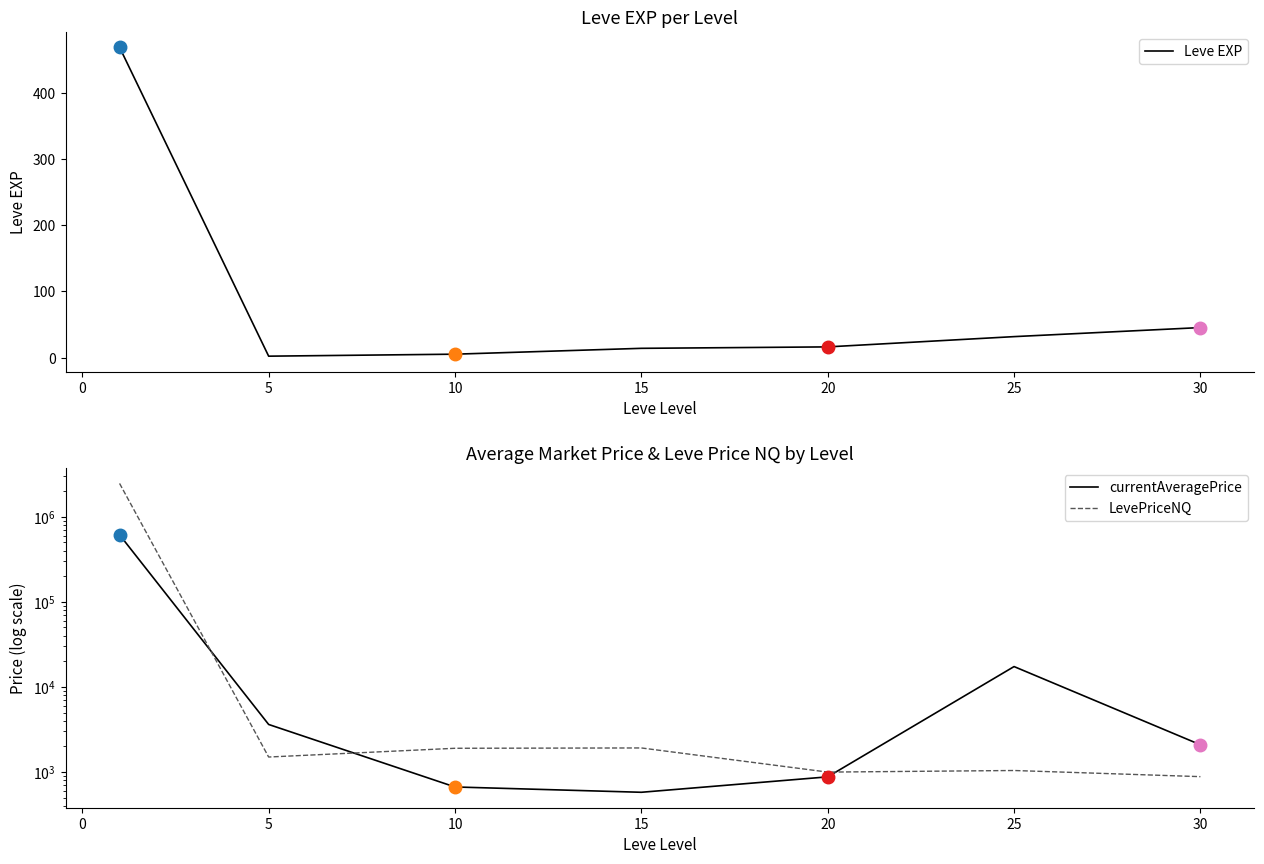

Reading left to right, extract all data points from this chart.

Leve EXP: 468.5	2.3	5.3	14.2	16.3	31.8	45.5
currentAveragePrice: 612974.5	3623.6	667.8	578.4	878.0	17353.3	2092.1
LevePriceNQ: 2461717.1	1501.3	1902.3	1919.1	998.6	1042.7	883.0